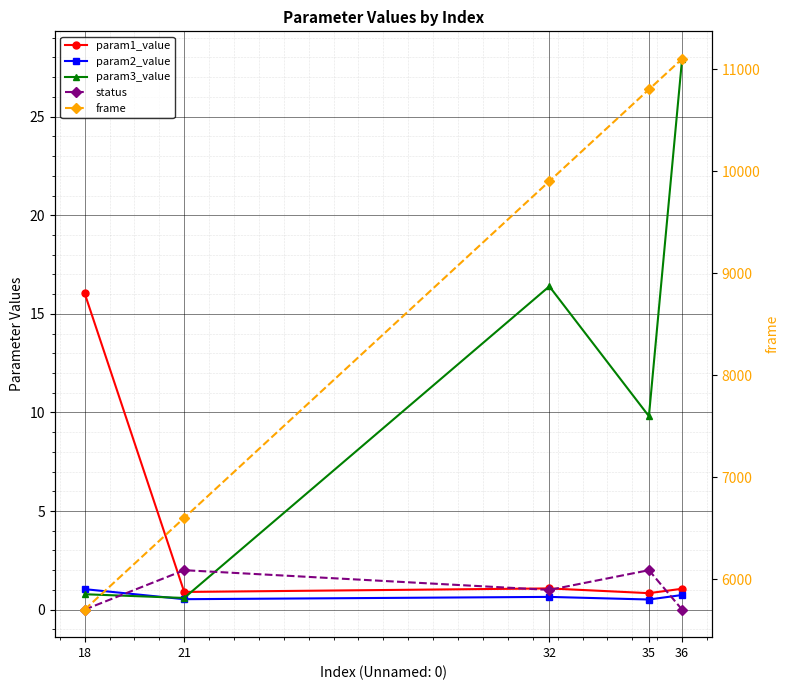

Reading left to right, what are all the values shown in this chart?

param1_value: 18=16.0	21=0.9	32=1.1	35=0.8	36=1.1
param2_value: 18=1.0	21=0.5	32=0.6	35=0.5	36=0.7
param3_value: 18=0.8	21=0.6	32=16.4	35=9.8	36=27.9
status: 18=0.0	21=2.0	32=1.0	35=2.0	36=0.0
frame: 18=5700.0	21=6600.0	32=9900.0	35=10800.0	36=11100.0